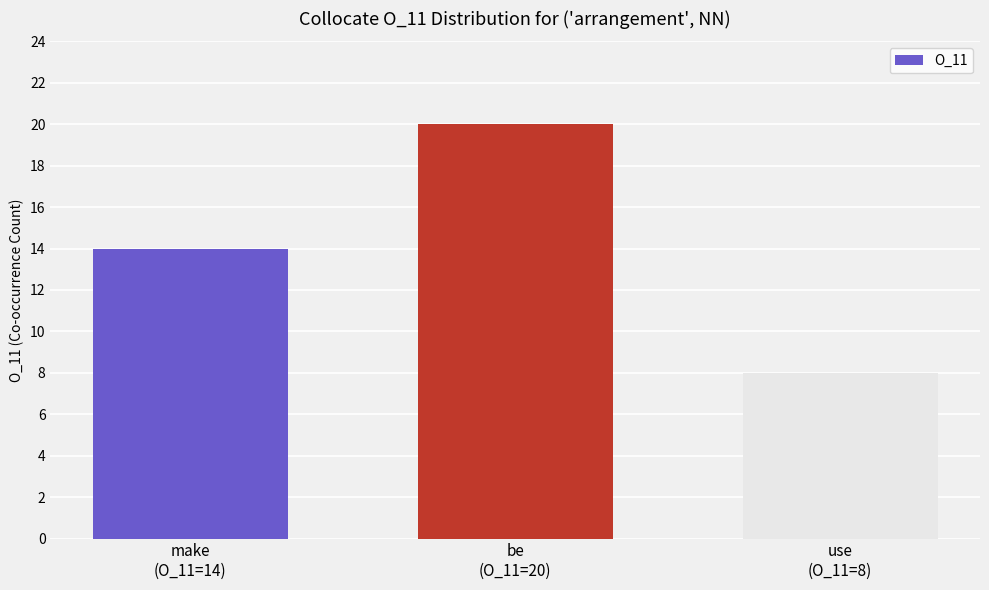

What is the value of the 1st bar from the left?

14